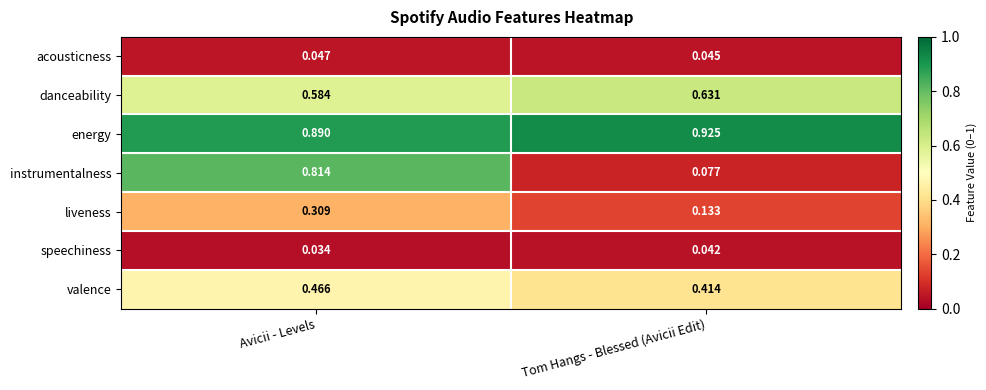

Which label corresponds to the smallest value in the chart?

Avicii - Levels